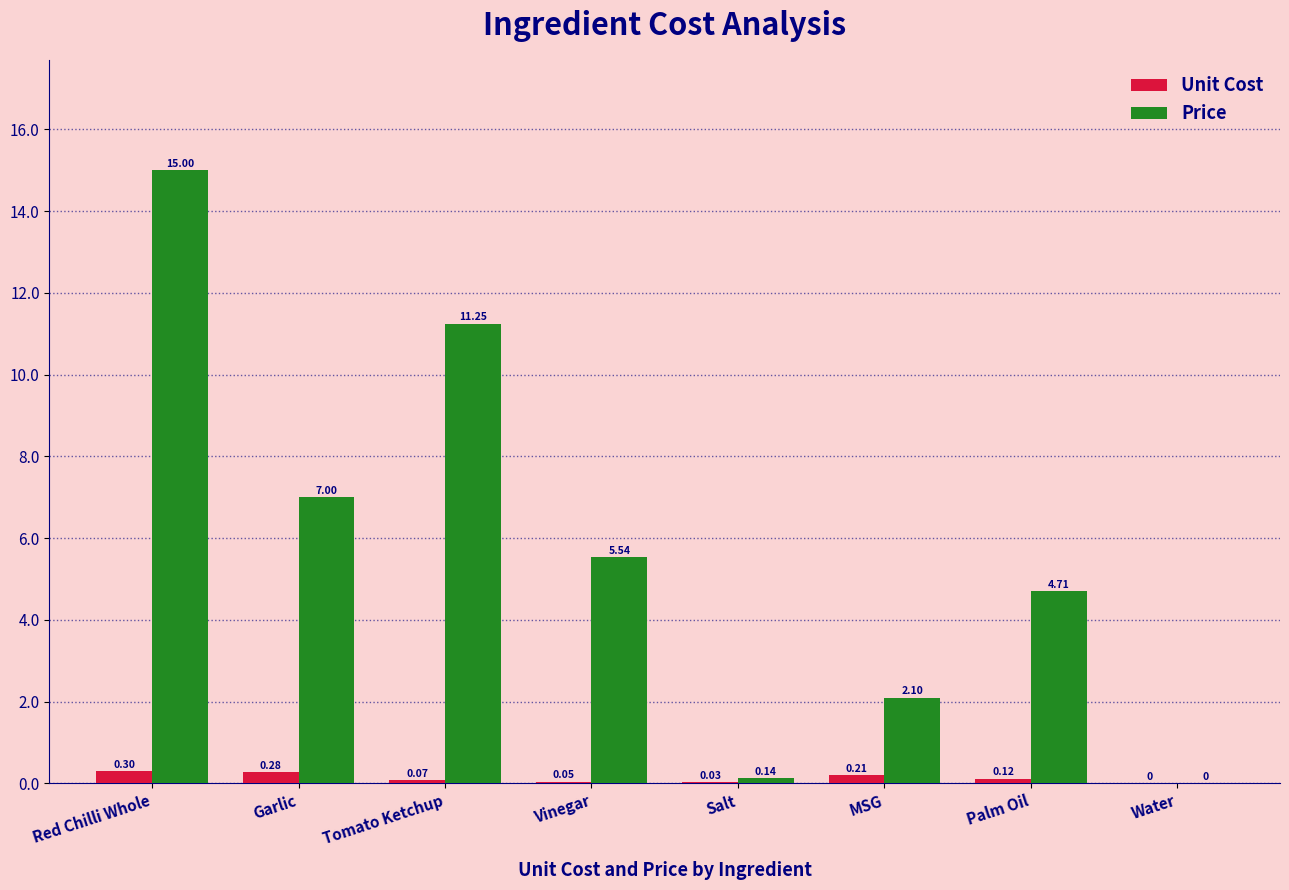

How many data points does each series have?

8